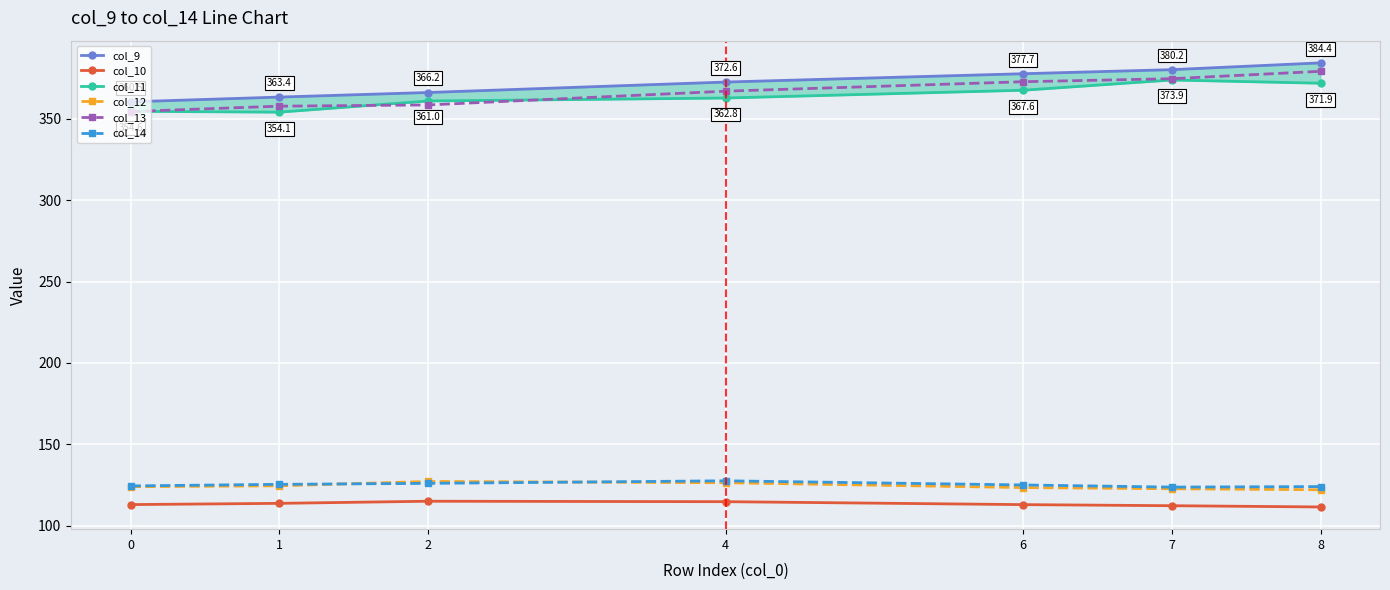

Which category has the lowest value across all series?

8